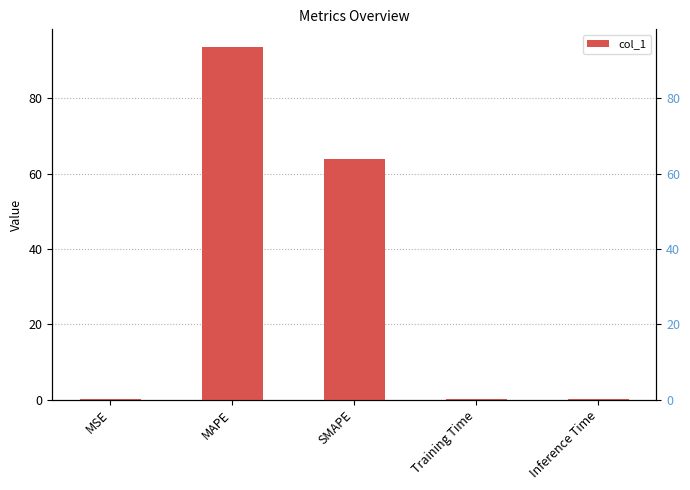

Reading right to left, list all the values displayed in this chart.

0.2	0.2	63.8	93.6	0.1